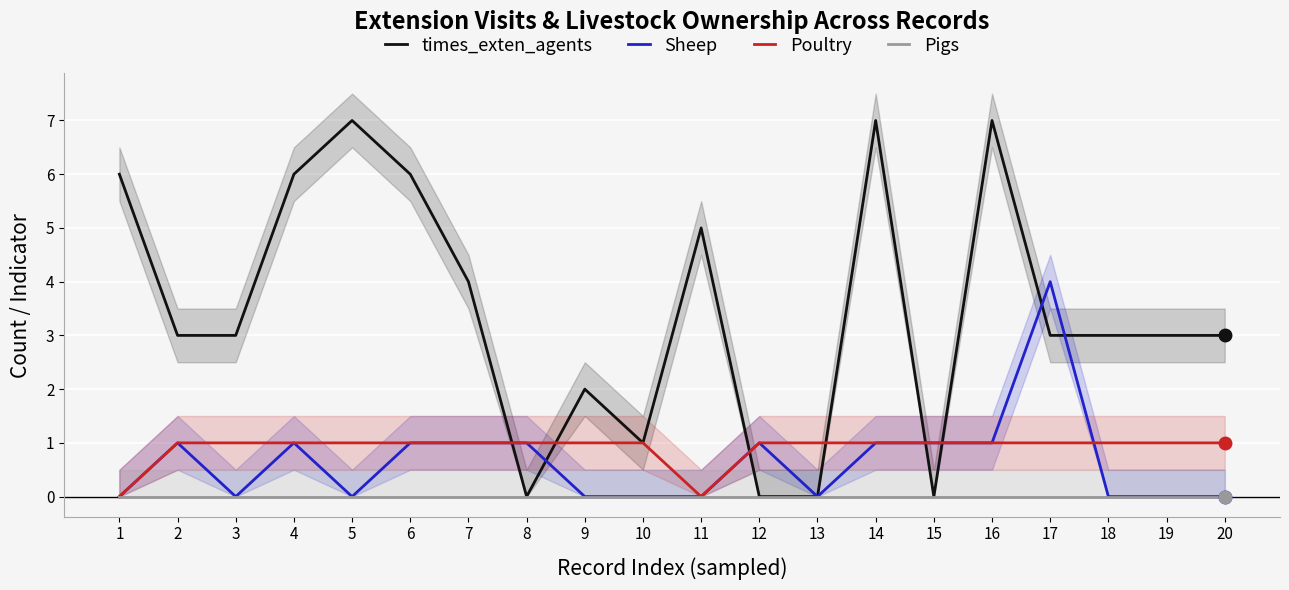

Where is the first local maximum for times_exten_agents?

5